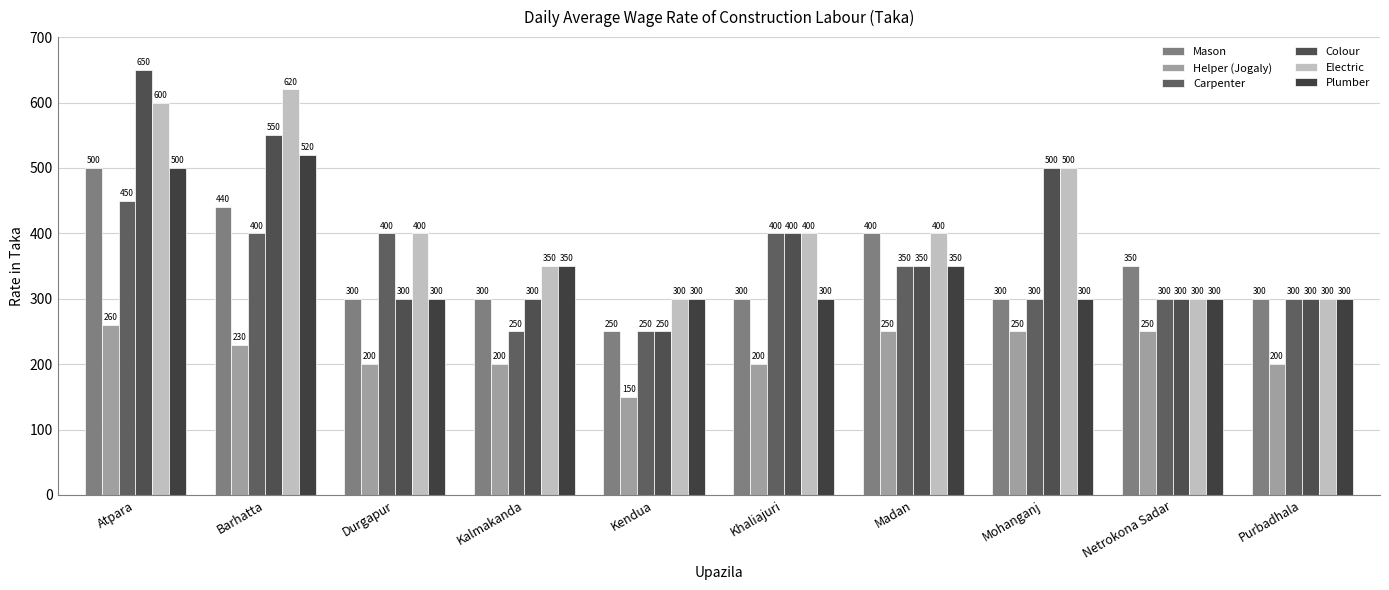

List the series in order of their peak value, lowest first.

Helper (Jogaly), Carpenter, Mason, Plumber, Electric, Colour